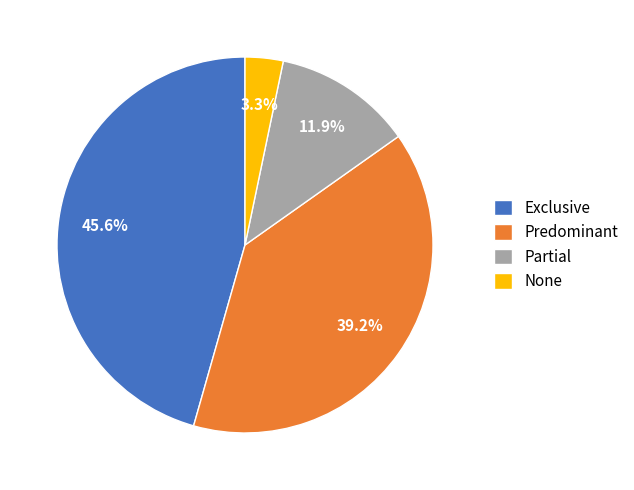

Which category has the smallest portion of the pie?

None